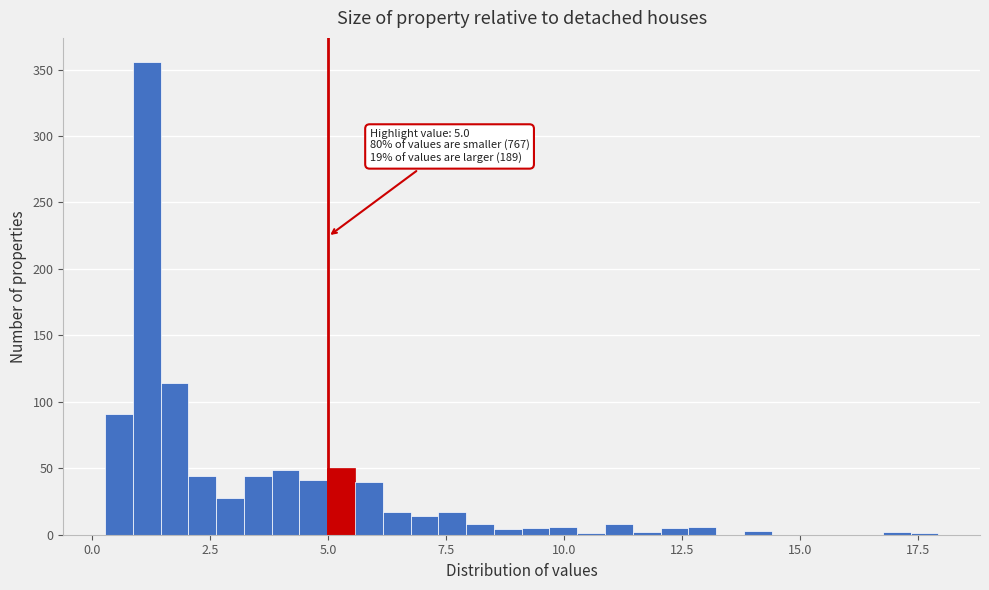

Read against the x-axis, roughly where is the centre of the tallest bar?

1.0